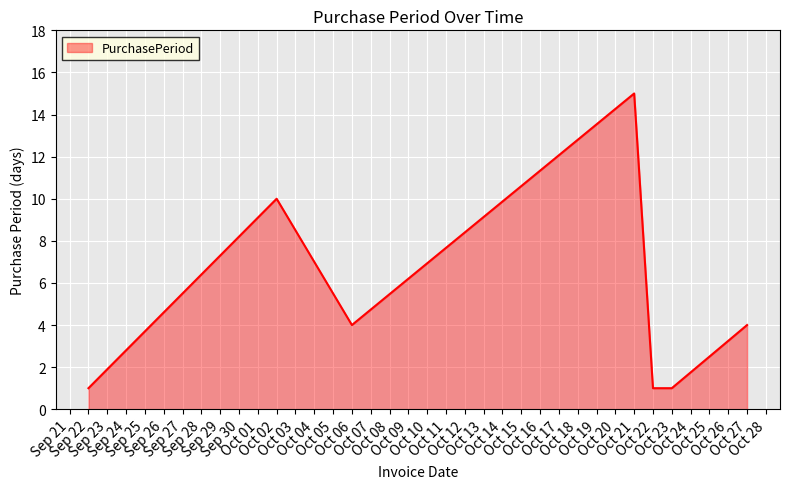

What is the maximum value shown in the chart?

15